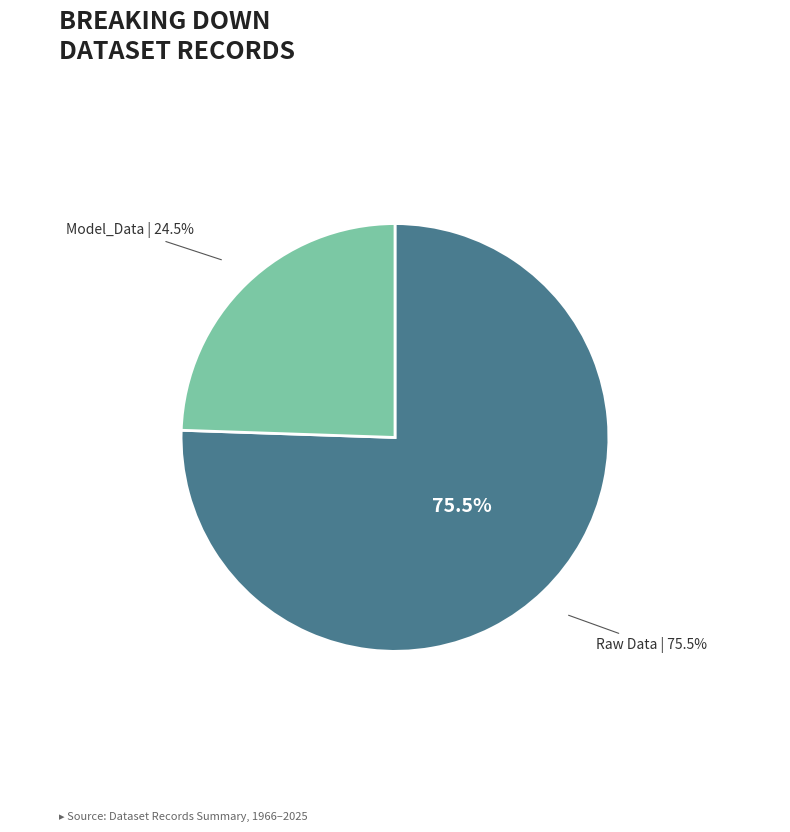

True or false: Model_Data accounts for 13% of the total.

False